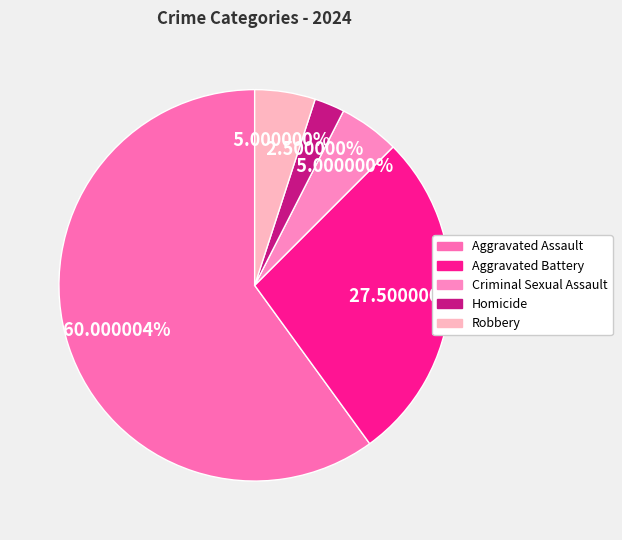

Which slice represents more than half of the pie?

Aggravated Assault